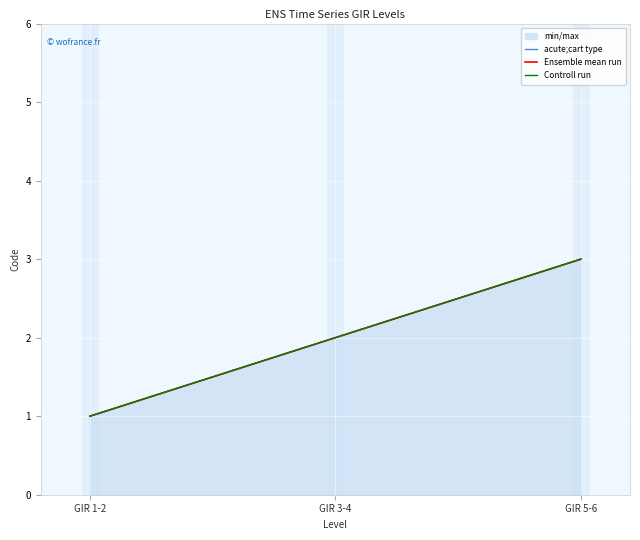

Reading left to right, list all the values displayed in this chart.

acute;cart type: 1	2	3
Ensemble mean run: 1	2	3
Controll run: 1	2	3